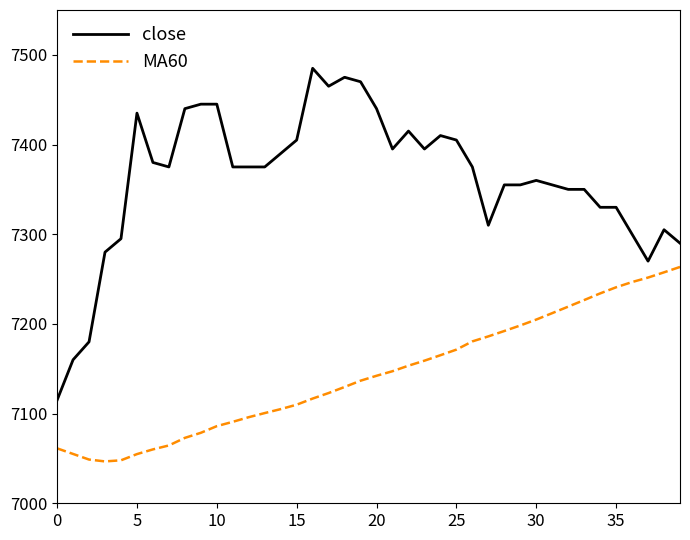

How many distinct data groups are displayed?

2